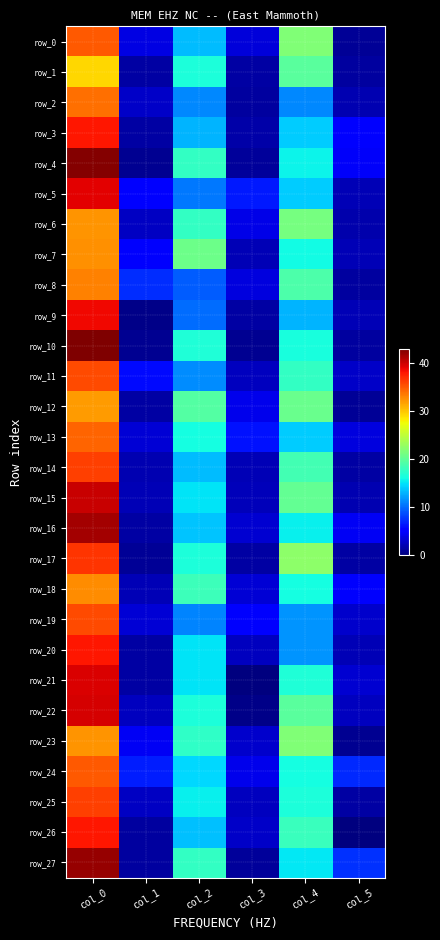

The row_12 series shows 52.6 at col_0. True or false?

False